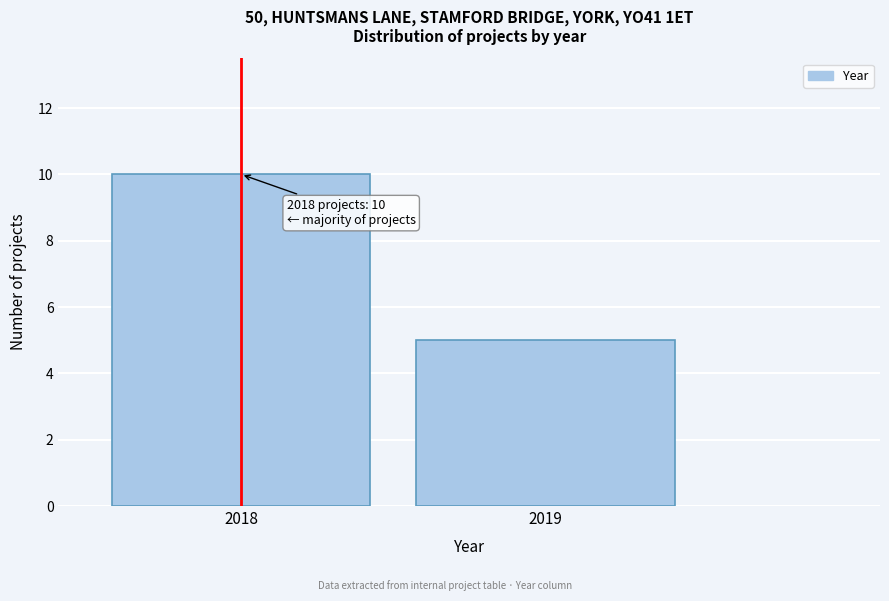

Reading left to right, what are all the values shown in this chart?

2018=10	2019=5